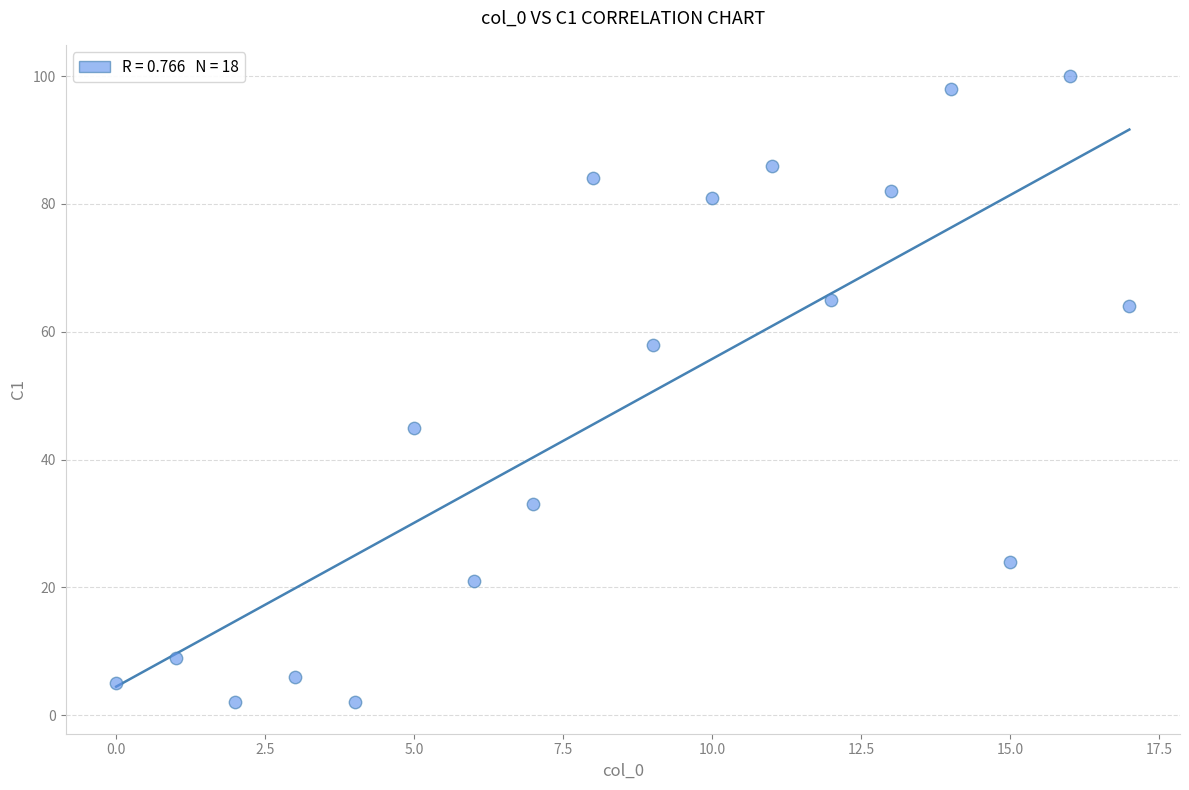

What is the range of Y values (max minus min)?

98